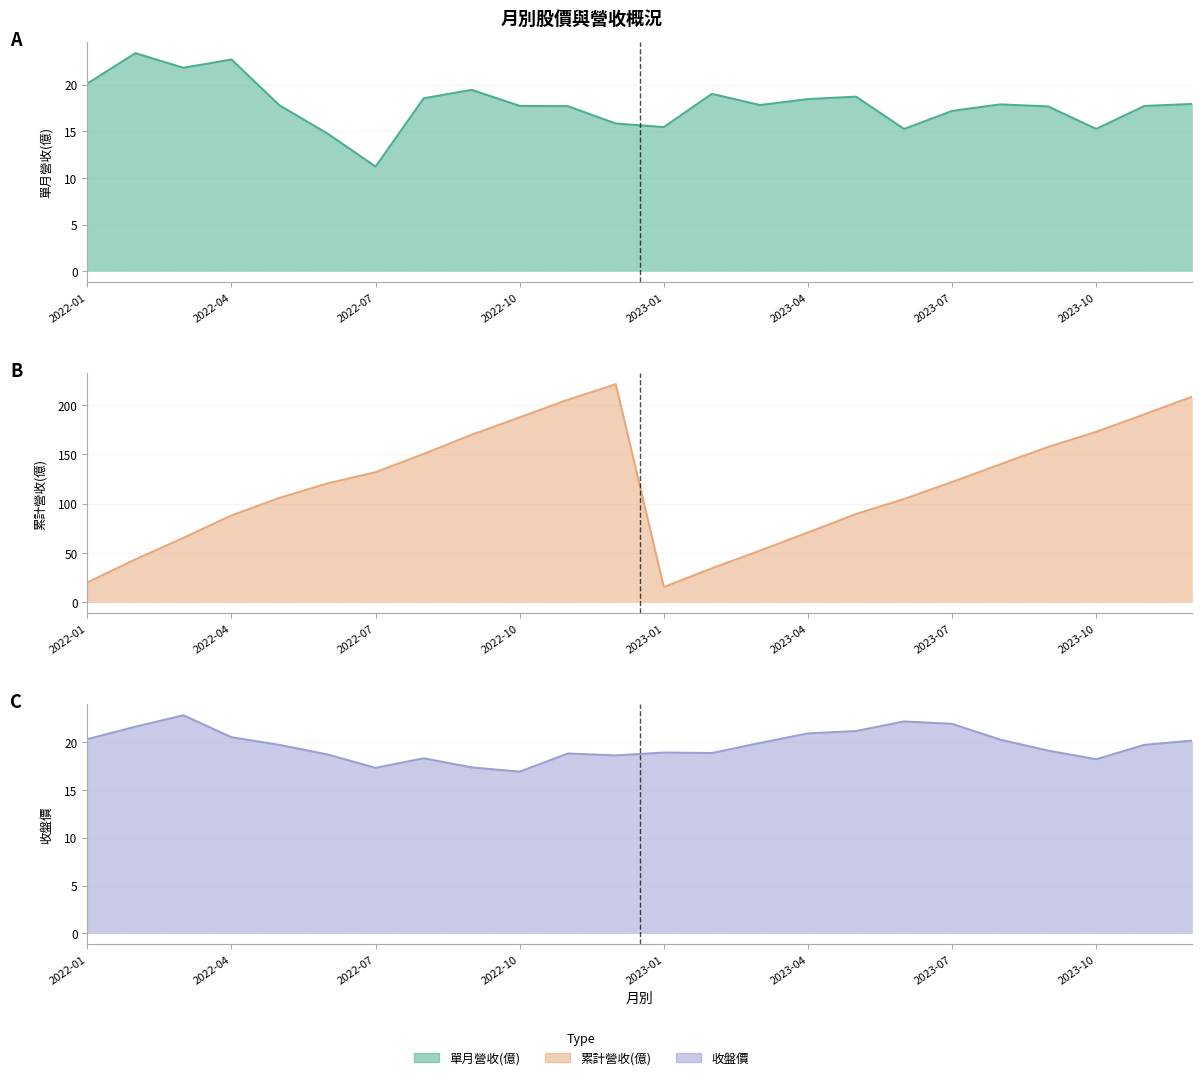

Read the 收盤價 value at 2022-10.

16.9